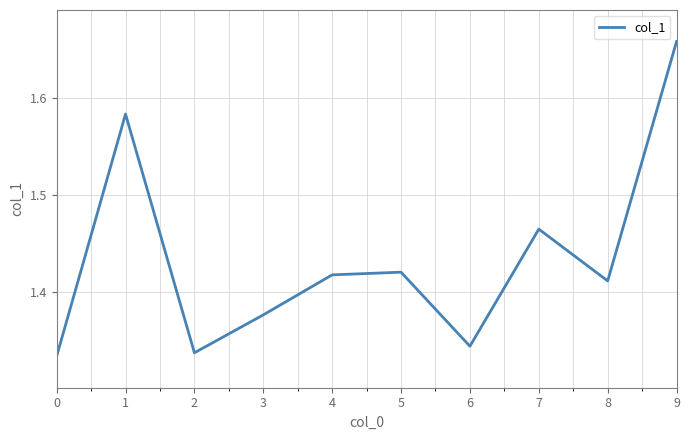

True or false: the data has more than 0 interior local peaks.

True